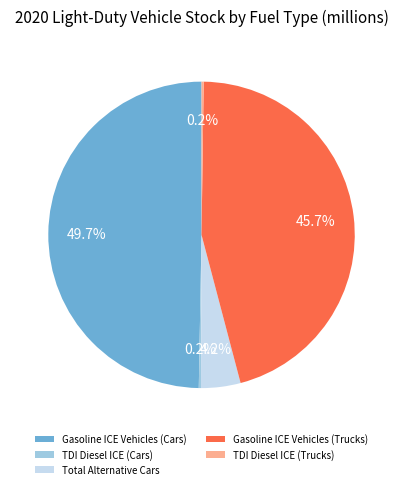

Between Gasoline ICE Vehicles (Cars) and Gasoline ICE Vehicles (Trucks), which is larger?

Gasoline ICE Vehicles (Cars)